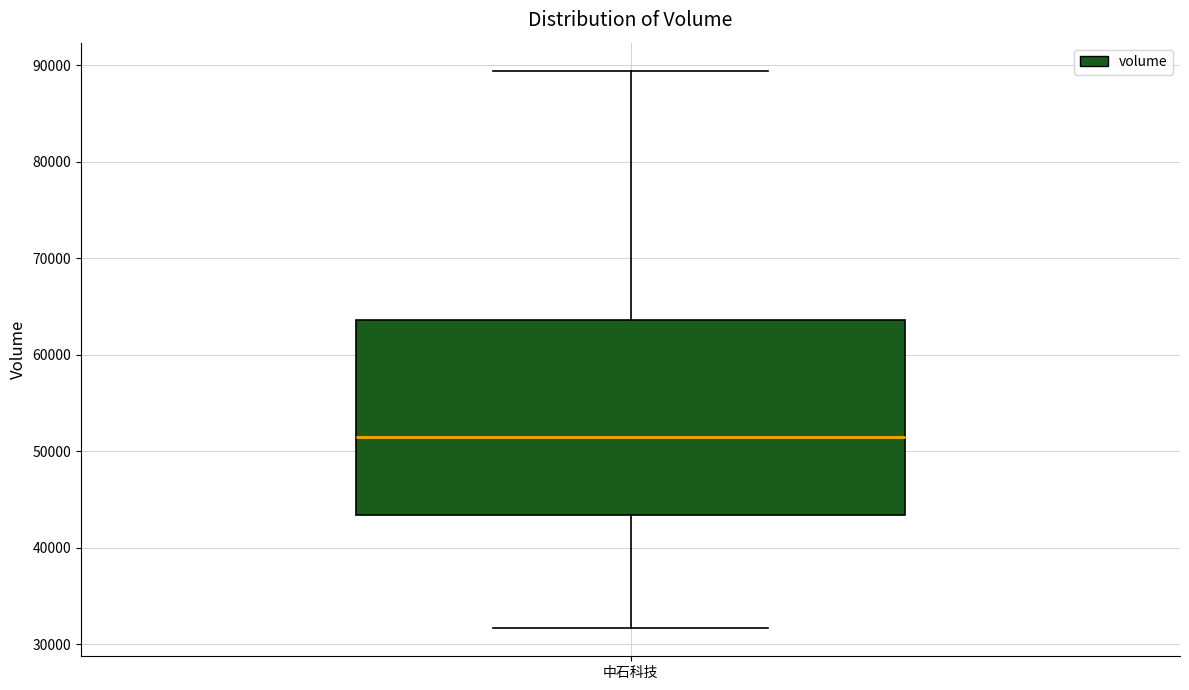

Transcribe this box plot: give where the median line is, the range the box spans, and where the two whiskers end, as read against the y-axis. The values are not printed on the chart, so give them approximately, as read against the axis.

median 51000, box 43000 to 64000, whiskers 32000 to 89000